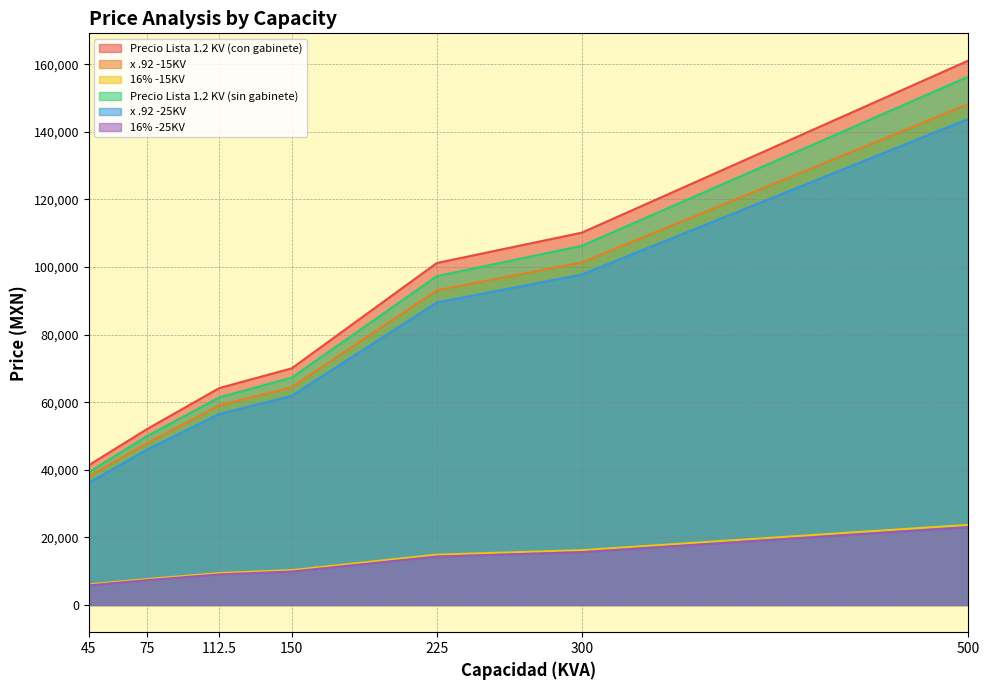

Which series has the largest total across all categories?

Precio Lista 1.2 KV (con gabinete)